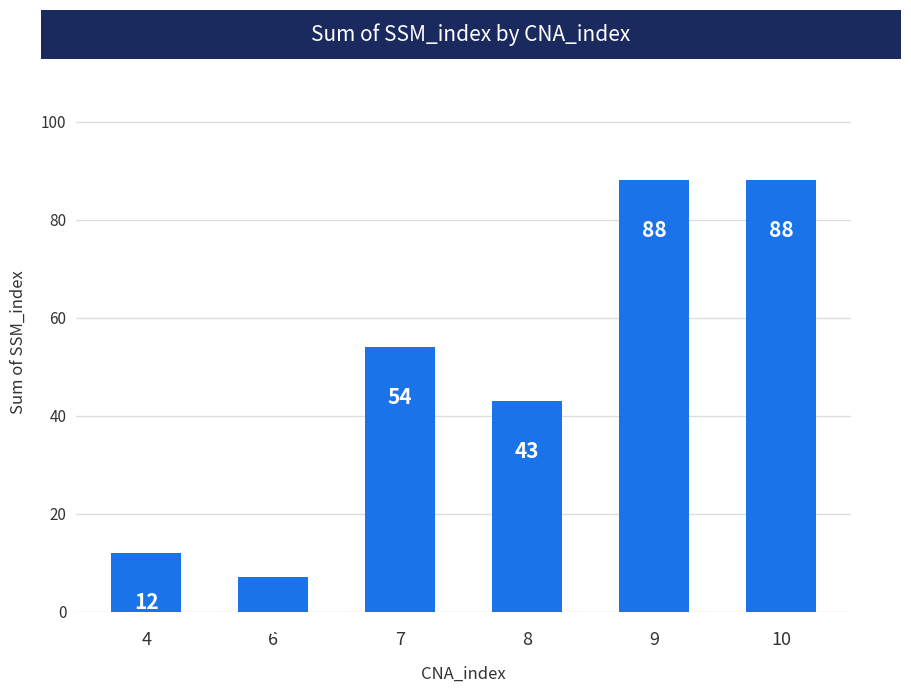

How many distinct data groups are displayed?

1